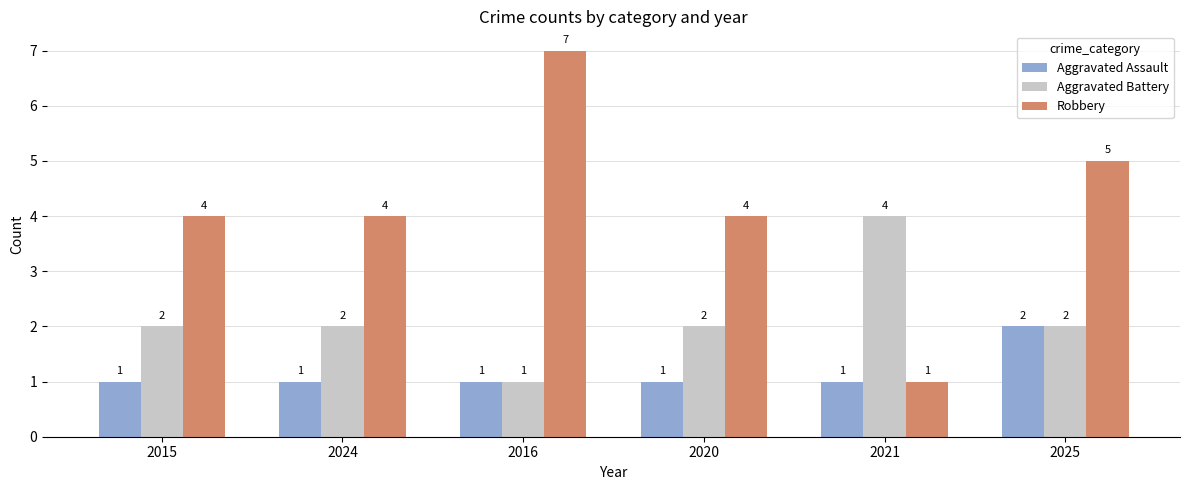

Which category has the highest value in the Aggravated Assault series?

2025